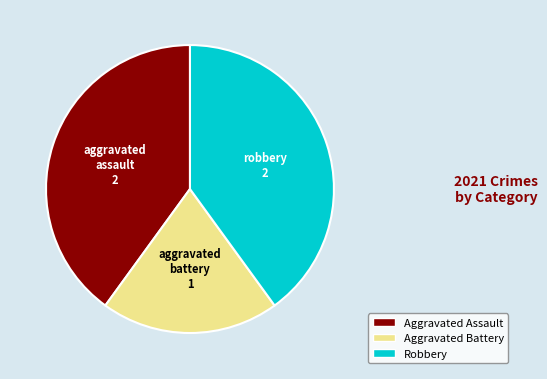

How many slices are in this pie chart?

3